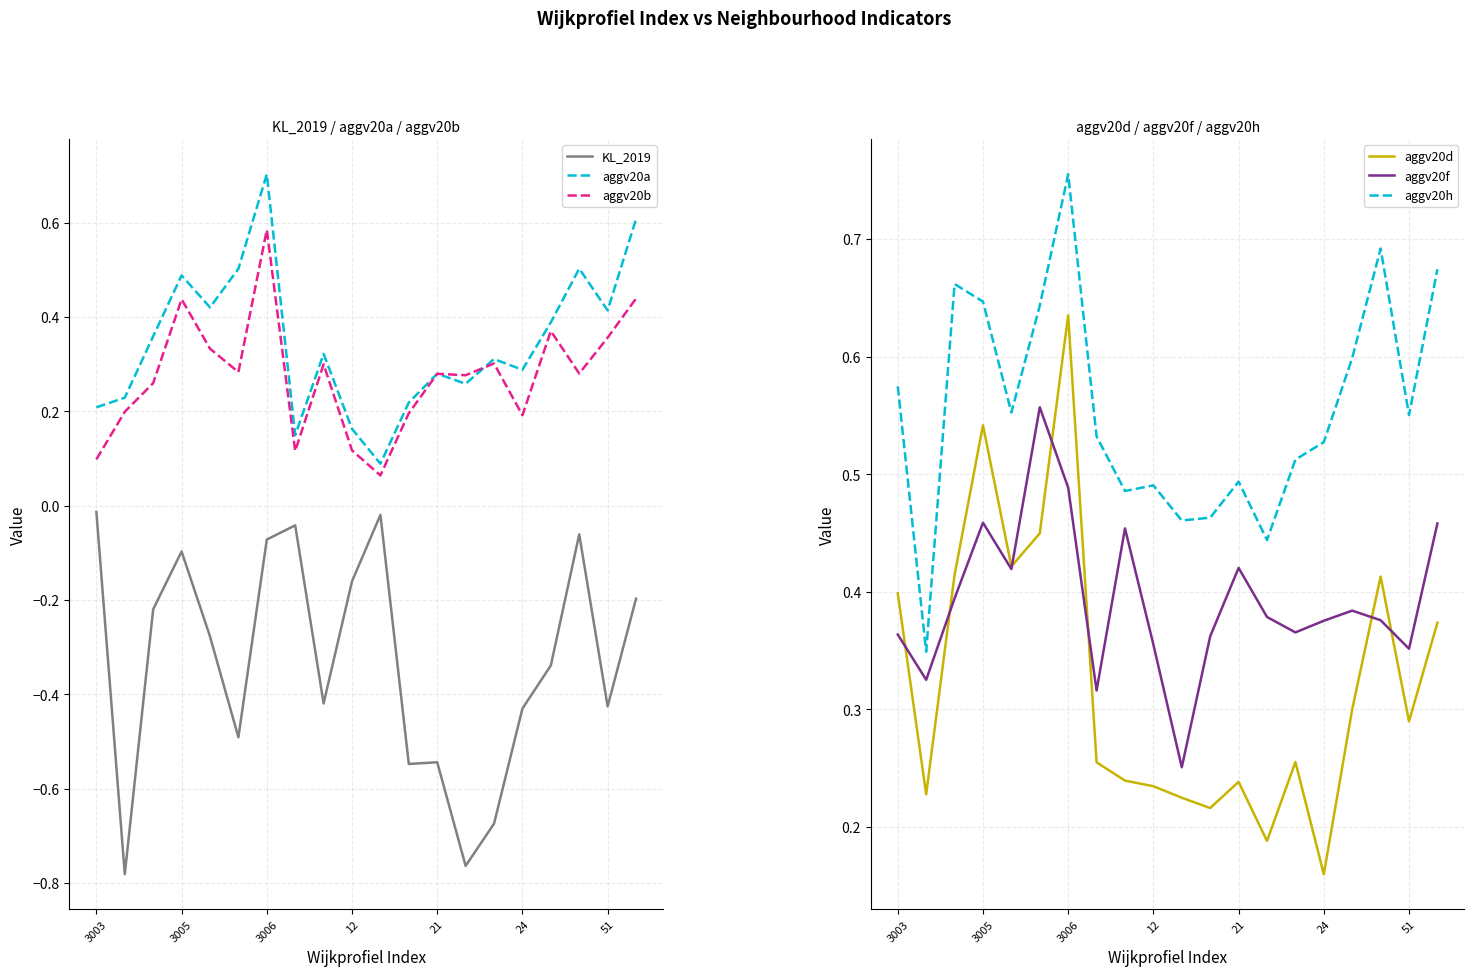

What is the label of the 12th point from the left?

11